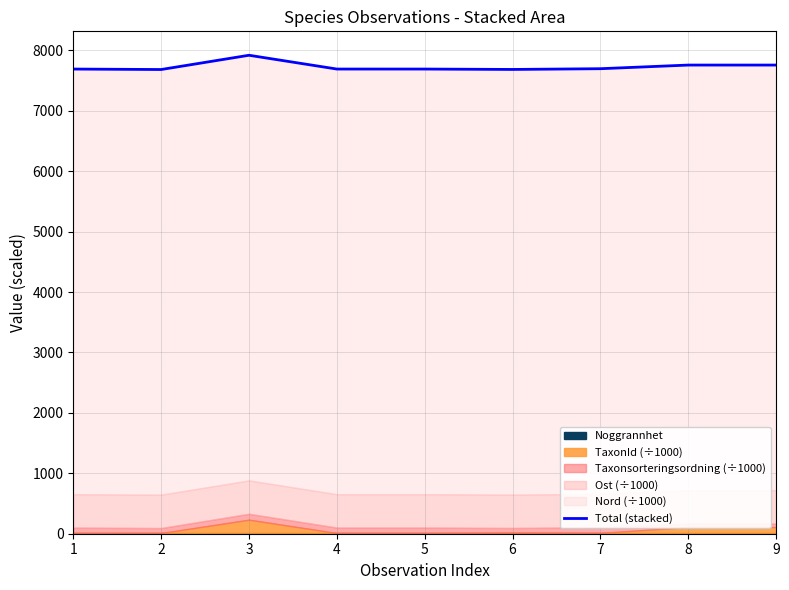

Rank the categories by value from lowest to highest.

2, 6, 1, 5, 4, 7, 8, 9, 3